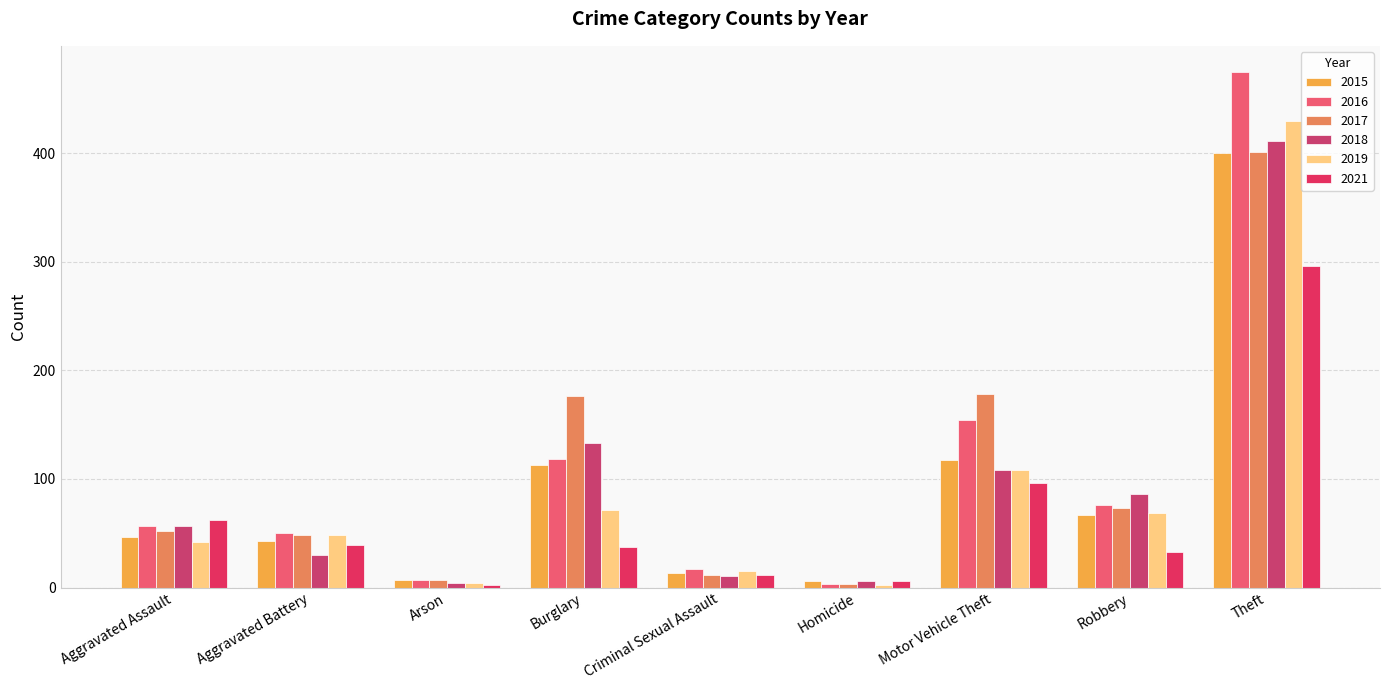

At Motor Vehicle Theft, list the series in order from smallest to largest.

2021, 2018, 2019, 2015, 2016, 2017